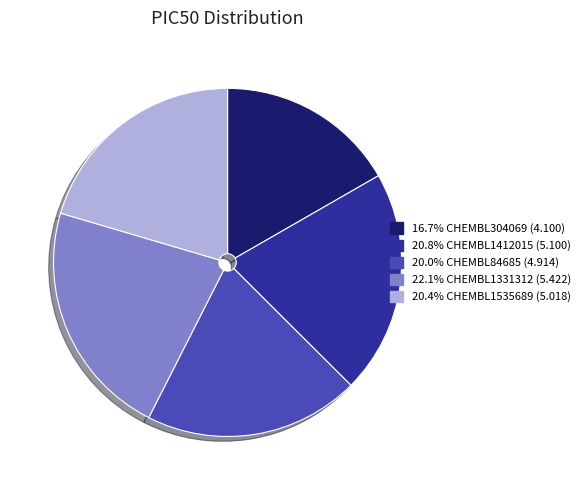

Does any single category account for the majority?

No